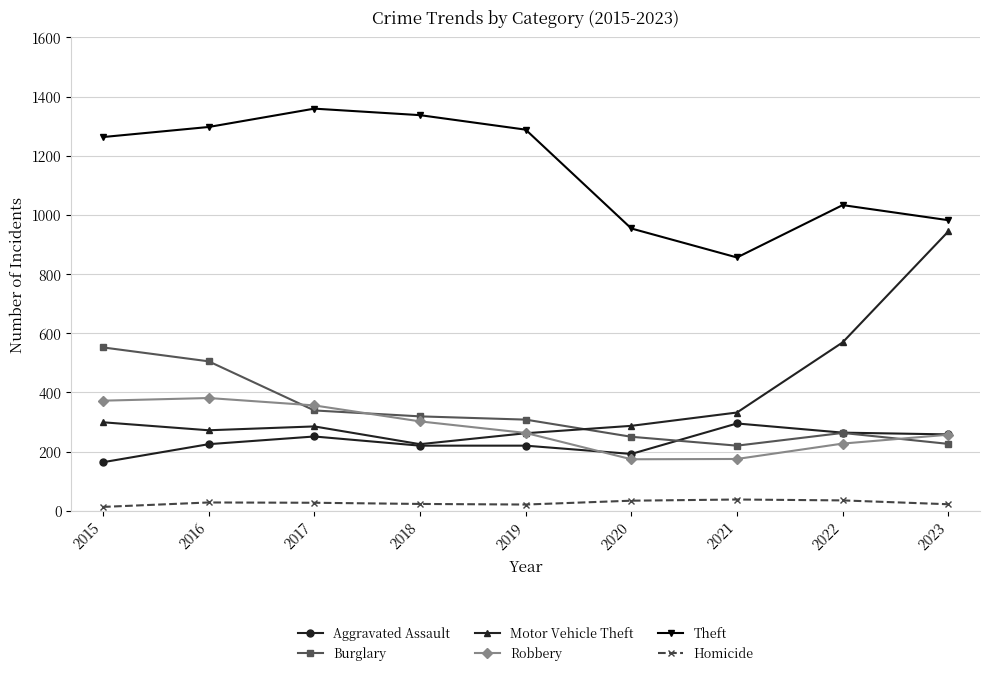

What is the greatest value displayed?

1359